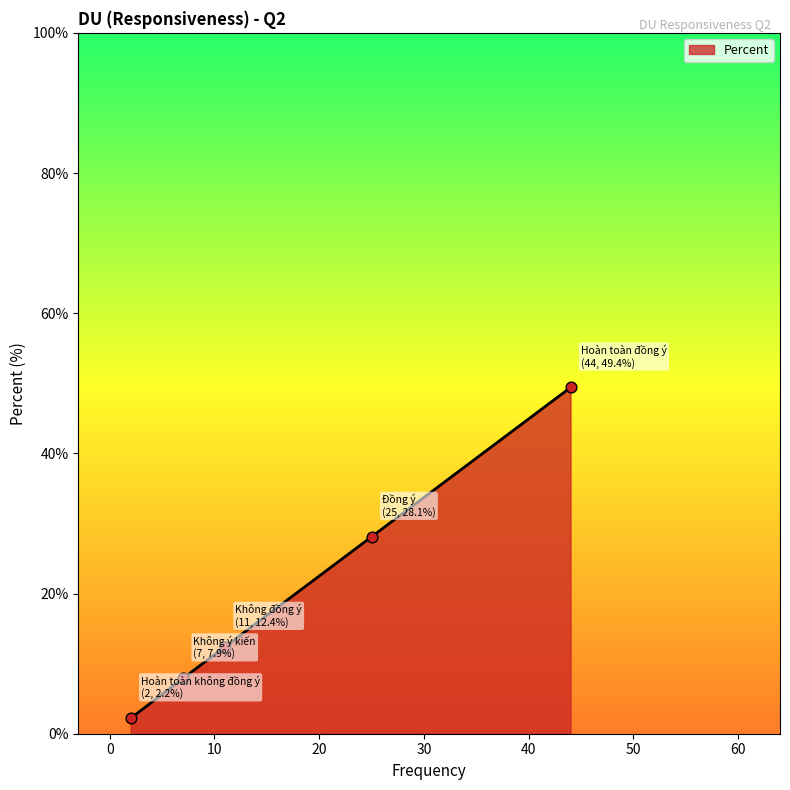

What is the minimum value shown in the chart?

2.2